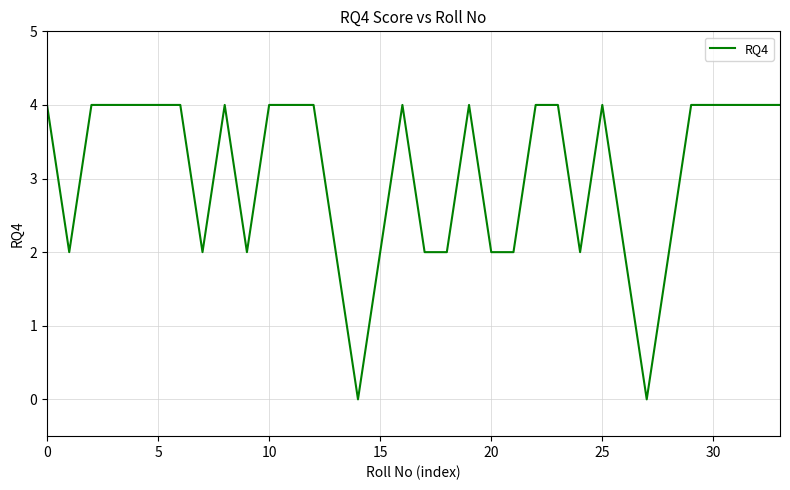

What is the difference between the second highest and second lowest values?

4